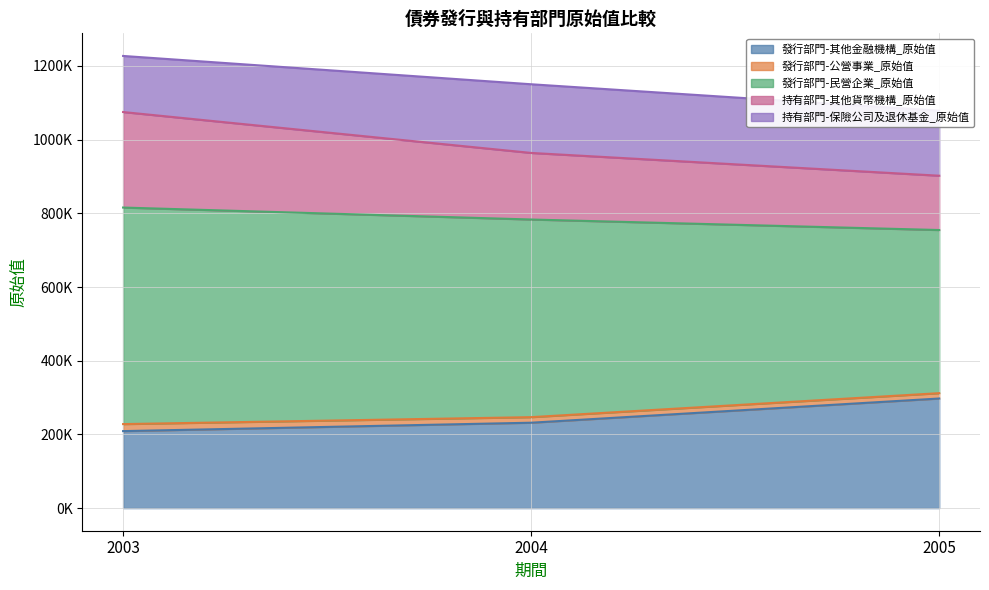

What is the sum of all 發行部門-其他金融機構_原始值 values?

738128